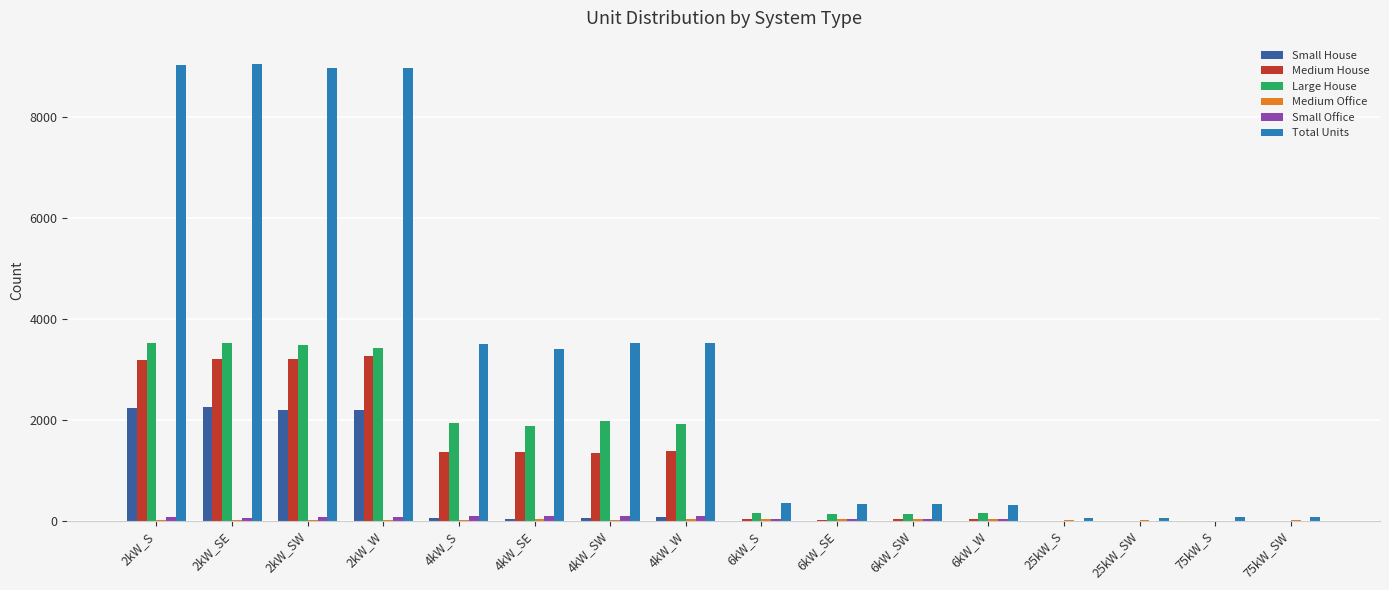

Count the number of data series in this chart.

6